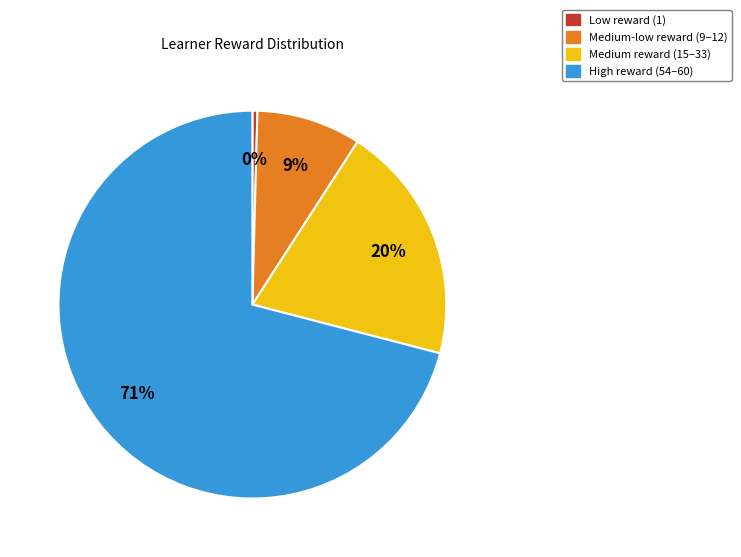

To the nearest percent, what is the average slice percentage?

25%